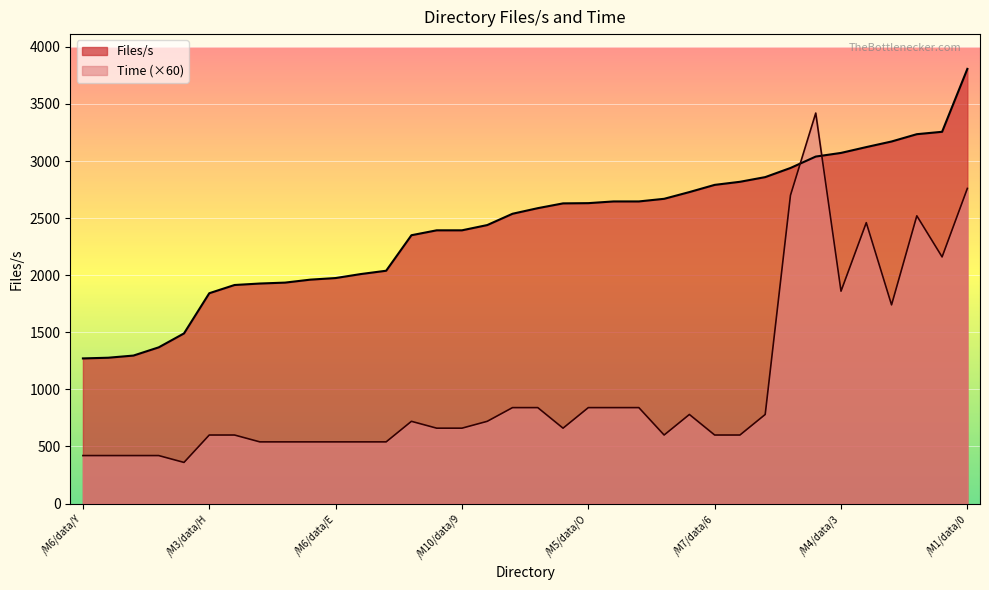

Is it true that Time equals 1137 at /M4/data/N?

False